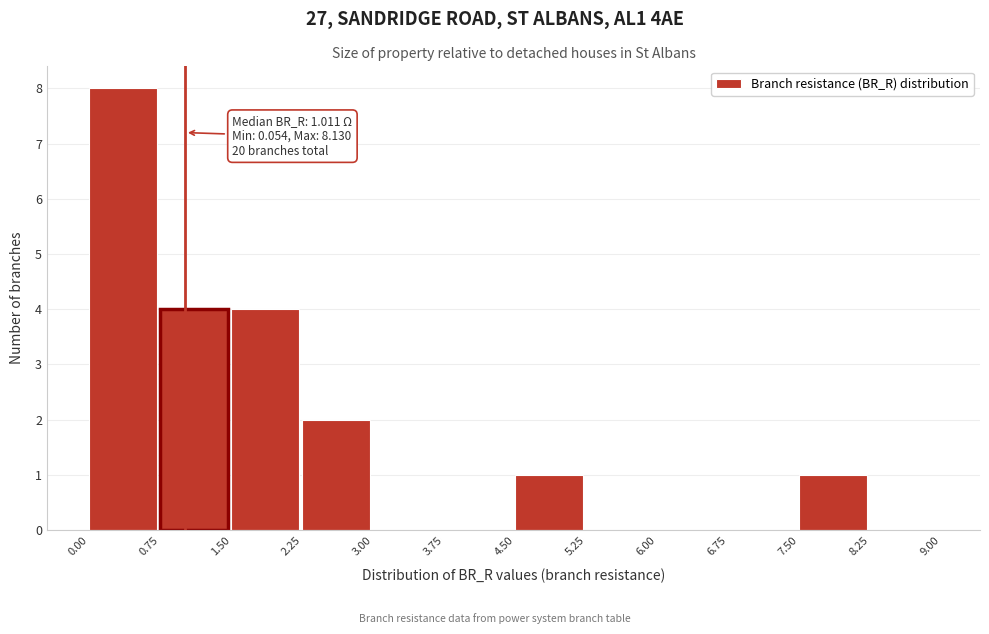

Over which range of the x-axis is the bar tallest?

0.00 to 0.75